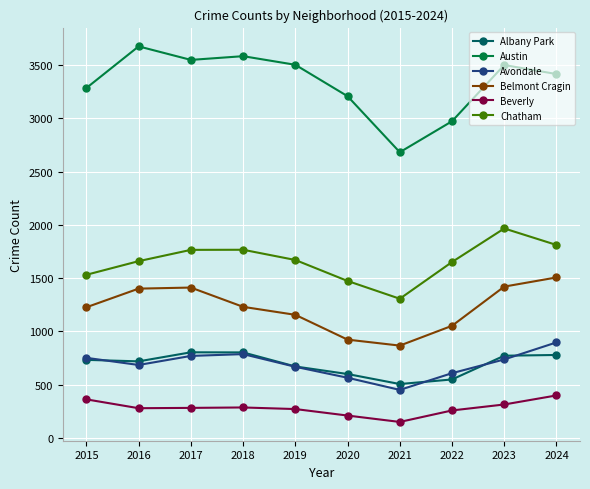

True or false: Beverly and Austin cross at least once.

False